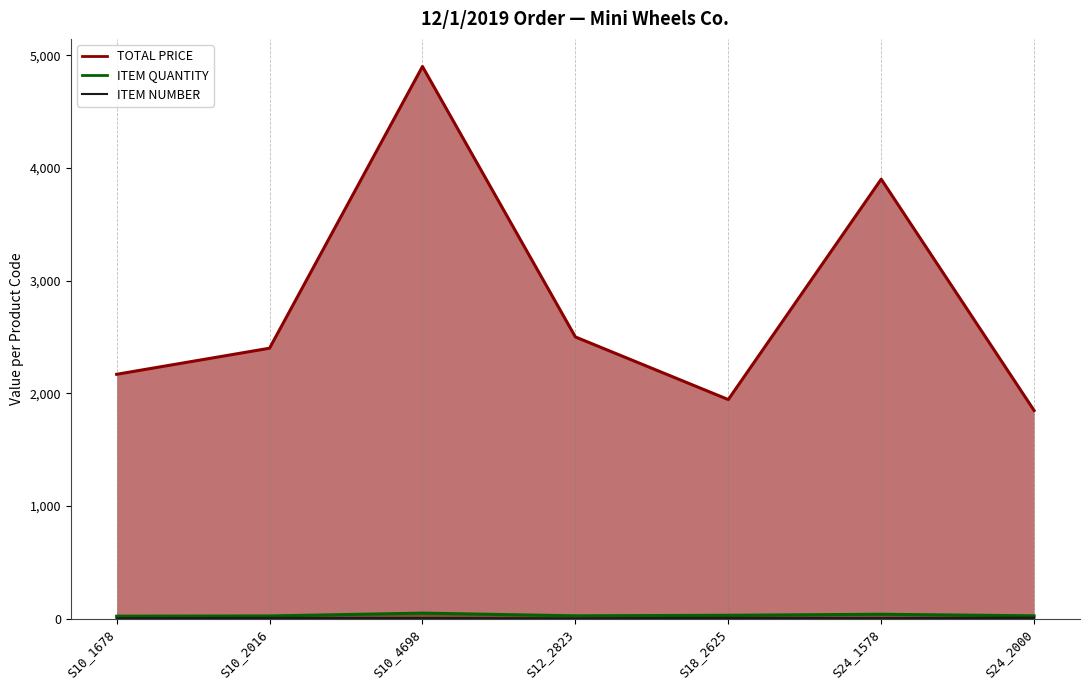

In TOTAL PRICE, how many points are higher than both neighbors (excluding endpoints)?

2